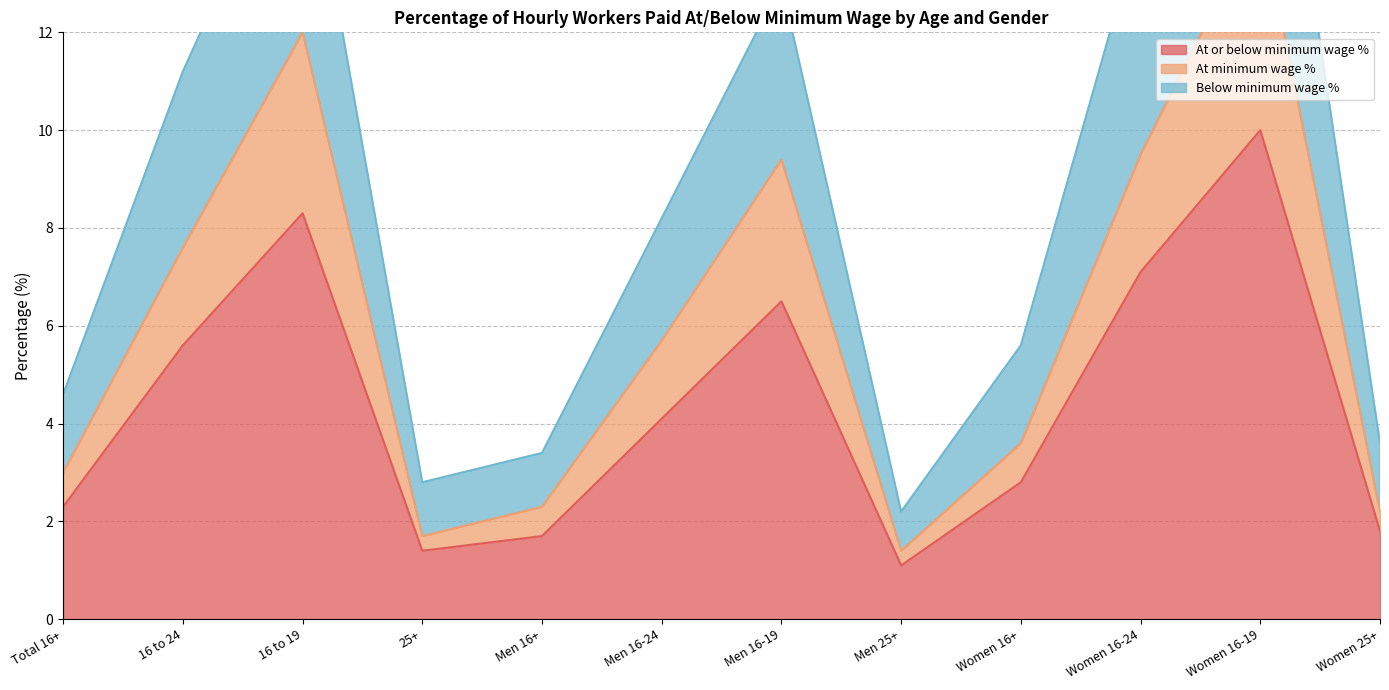

Reading left to right, what are all the values shown in this chart?

At or below minimum wage %: 2.3	5.6	8.3	1.4	1.7	4.1	6.5	1.1	2.8	7.1	10.0	1.8
At minimum wage %: 3.0	7.6	12.0	1.7	2.3	5.7	9.4	1.4	3.6	9.5	14.4	2.2
Below minimum wage %: 4.6	11.2	16.6	2.8	3.4	8.2	13.0	2.2	5.6	14.2	20.0	3.6